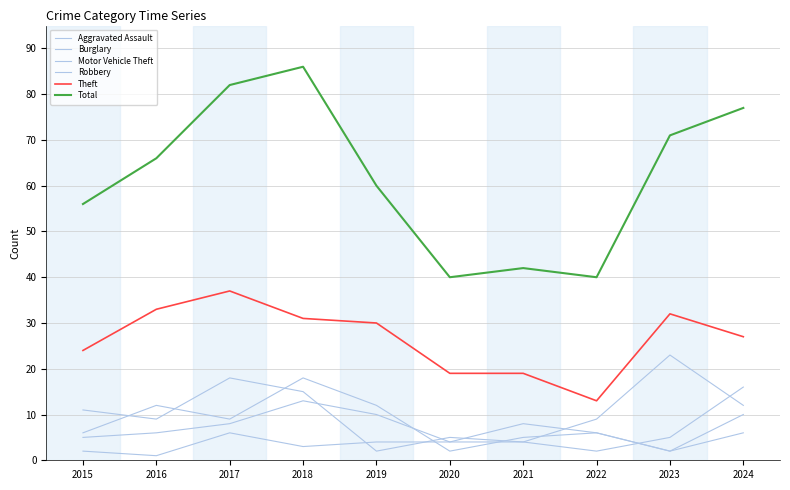

At which category does Total reach its first local valley?

2020